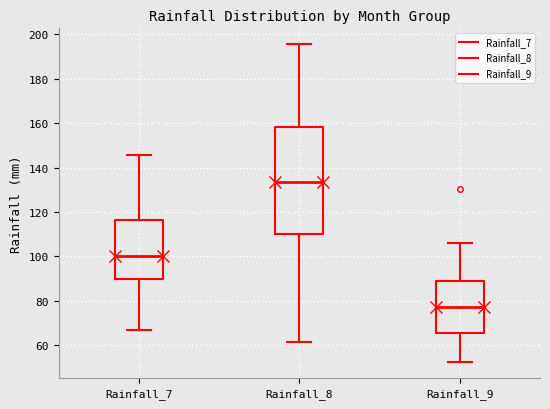

Which box has the lowest median line?

Rainfall_9